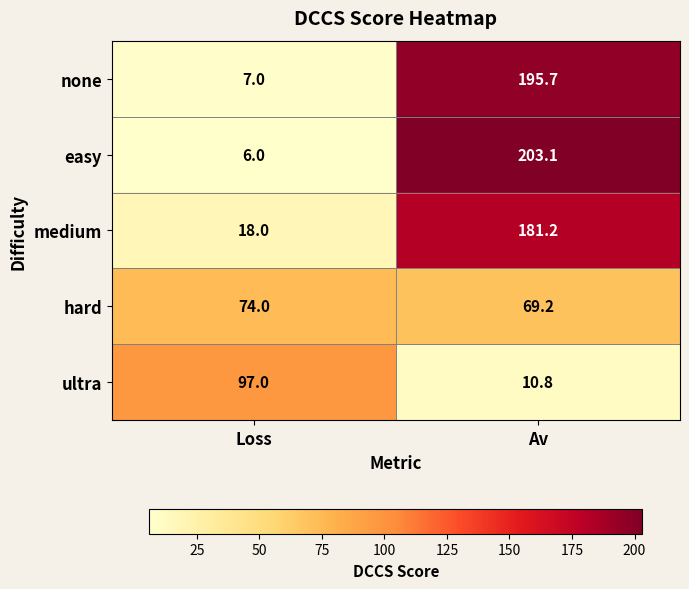

What is the sum of all ultra values?

107.8